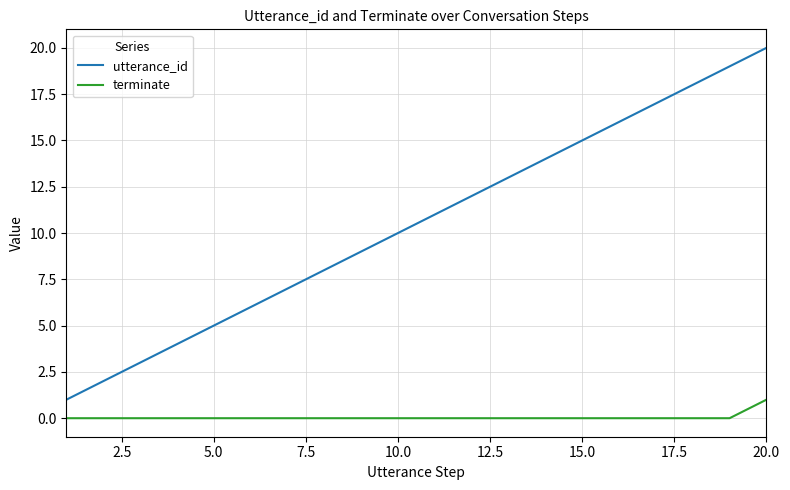

Is this an area chart (filled region under the line)?

No